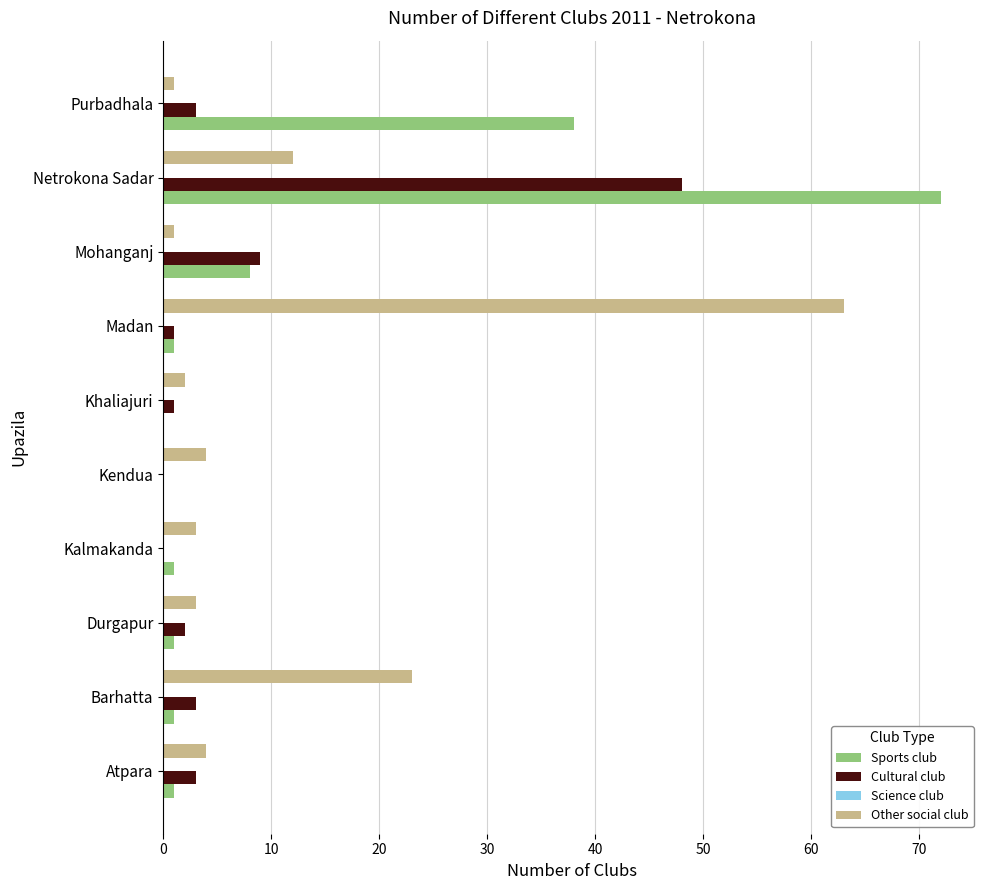

Which label corresponds to the largest value in the chart?

Netrokona Sadar